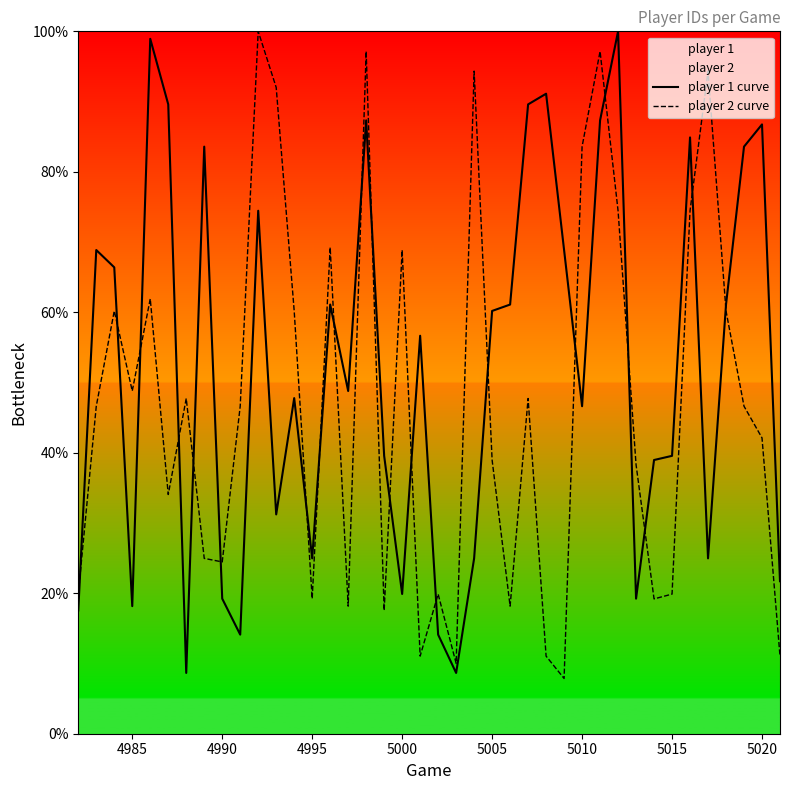

Reading left to right, transcribe all the data shown in this chart.

player 1 curve: 17.6	68.9	66.4	18.2	98.9	89.6	8.7	83.6	19.2	14.1	74.5	31.2	47.8	25.0	61.1	48.8	87.3	39.6	19.9	56.7	14.1	8.7	25.0	60.2	61.1	89.6	91.1	68.9	46.6	87.3	100.0	19.2	39.0	39.6	84.9	25.0	61.1	83.6	86.7	21.7
player 2 curve: 19.9	46.6	60.2	48.8	61.9	34.1	47.7	25.0	24.5	46.6	100.0	92.0	60.2	19.2	69.2	18.2	97.2	17.6	68.9	11.0	19.9	10.0	94.3	39.0	18.2	47.7	11.0	7.9	83.6	97.2	74.5	38.3	19.2	19.9	74.5	94.3	60.2	46.6	42.1	11.0